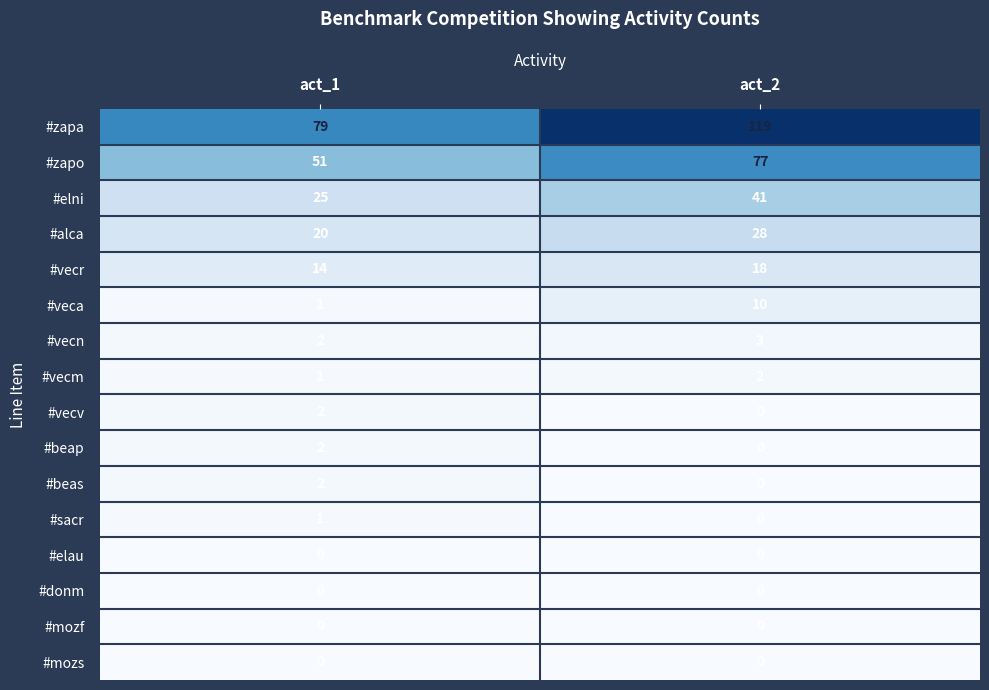

Which series has the largest total across all categories?

#zapa